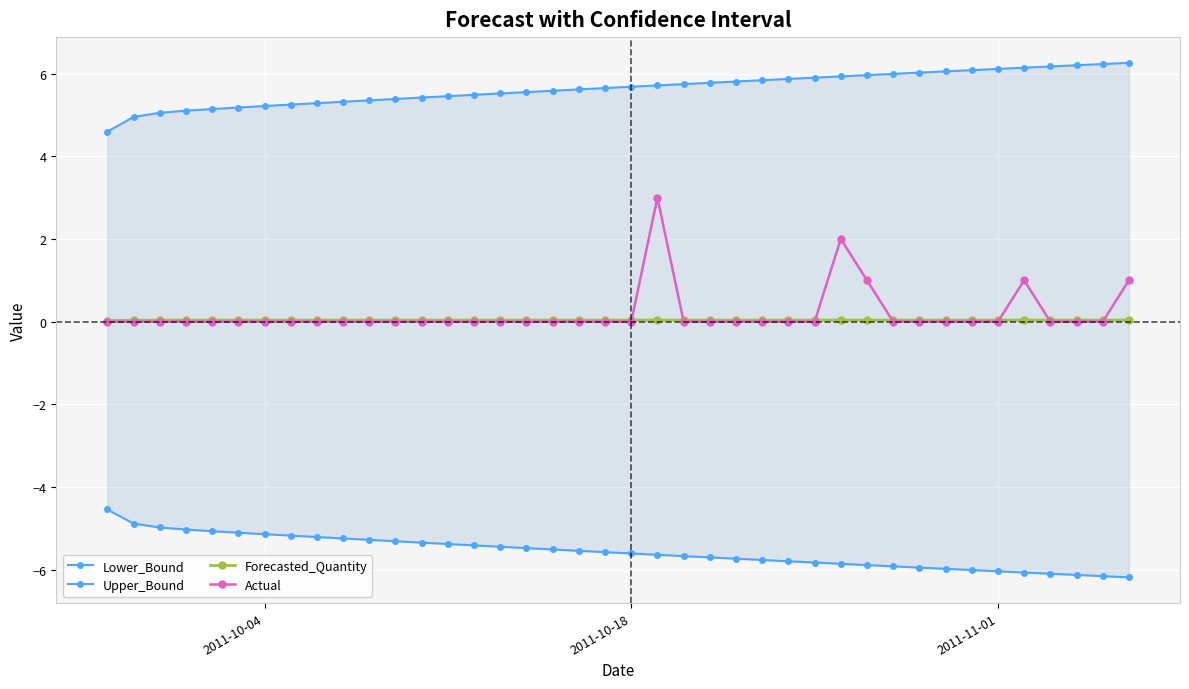

Which series has the largest total across all categories?

Upper_Bound